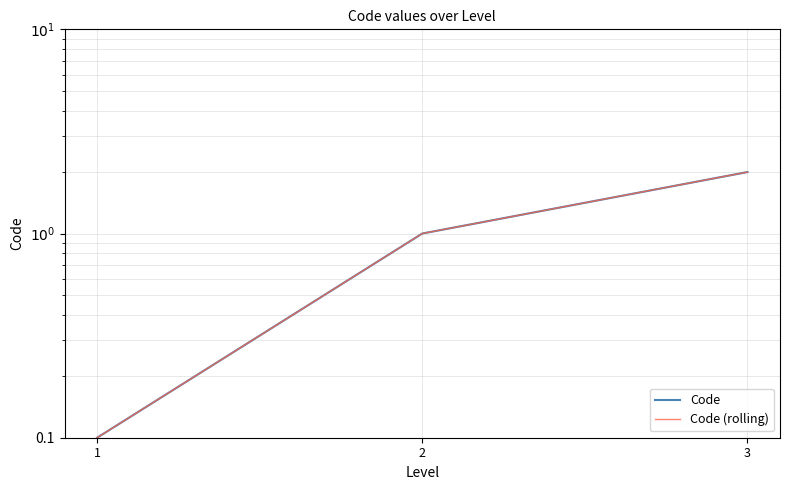

Reading left to right, extract all data points from this chart.

Code: 1=0.1	2=1.0	3=2.0
Code (rolling): 1=0.1	2=1.0	3=2.0